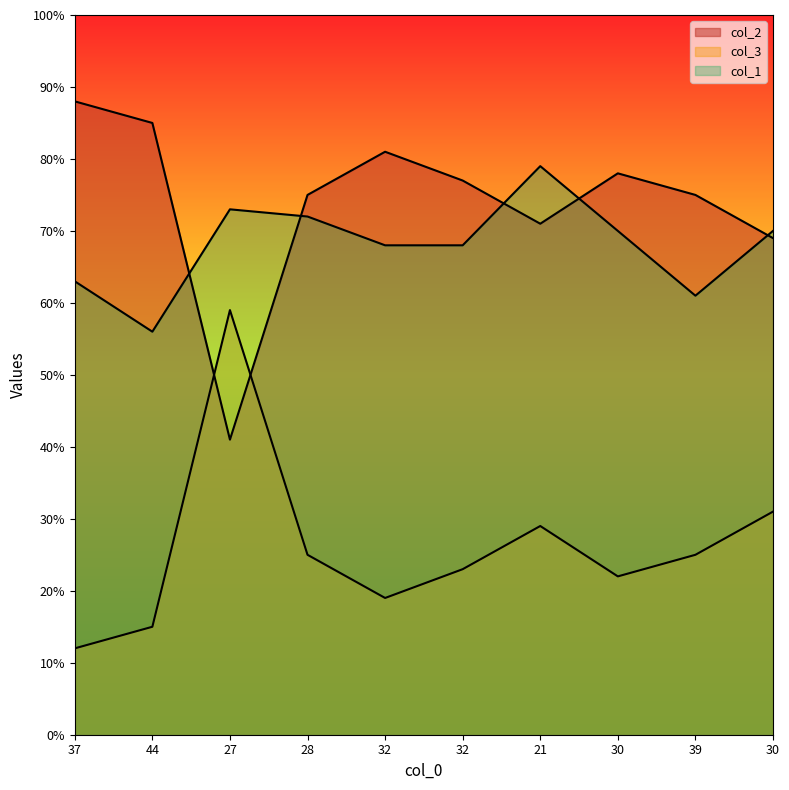

After their last crossing, which series has the higher values: col_2 or col_3?

col_2